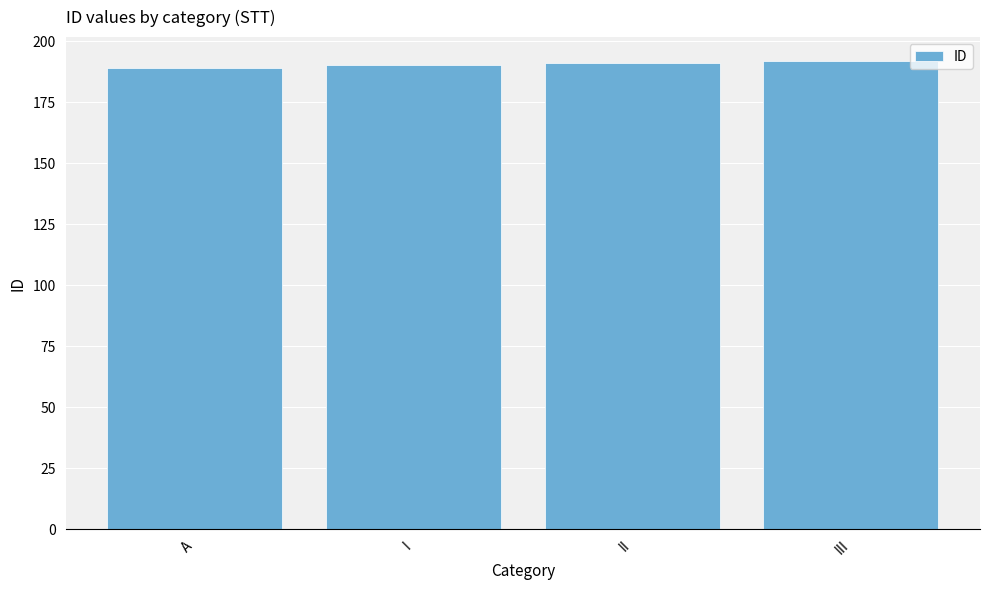

What is the greatest value displayed?

192